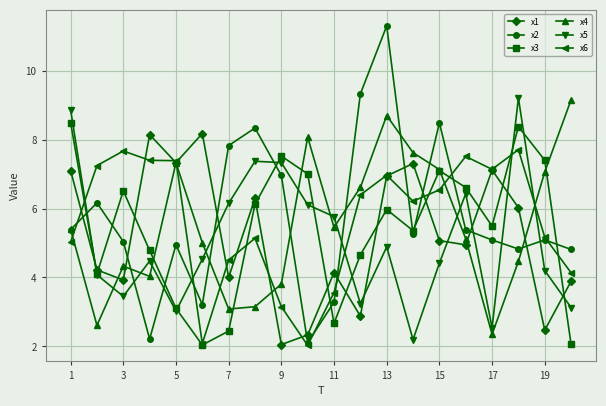

True or false: x5 has more than 0 interior local peaks.

True